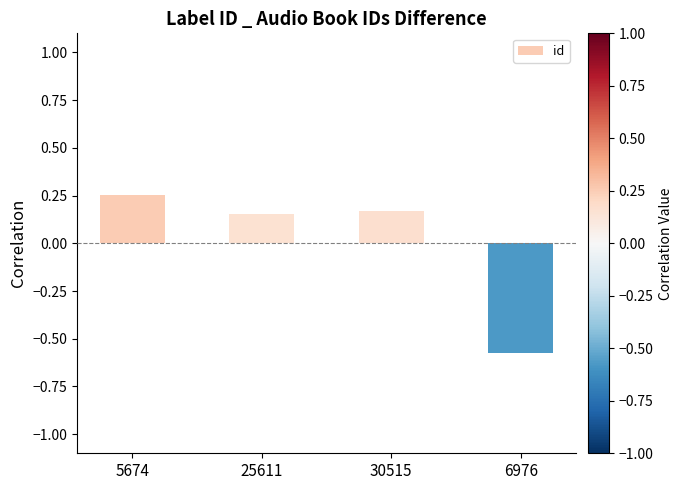

Count the values in the range 0 to 1.

3